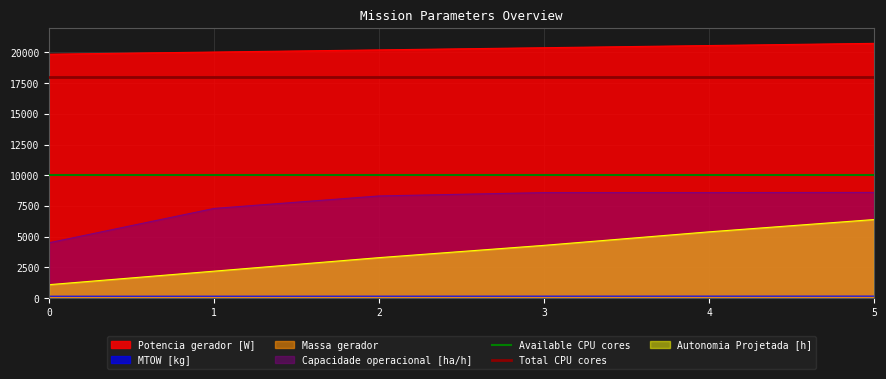

The value of Available CPU cores at 0 is 10000. True or false?

True